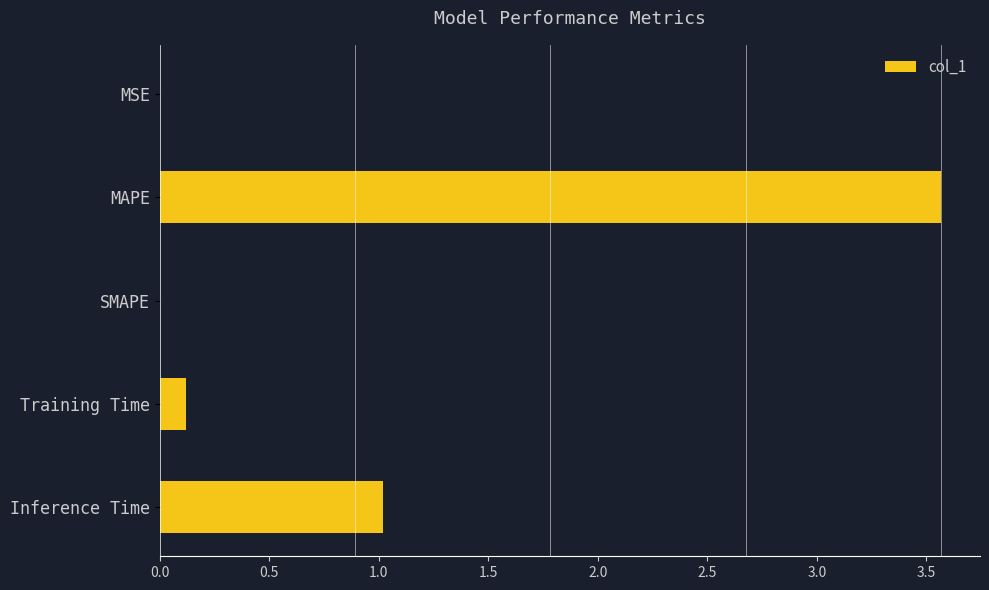

The value at Training Time is 0.1. True or false?

True